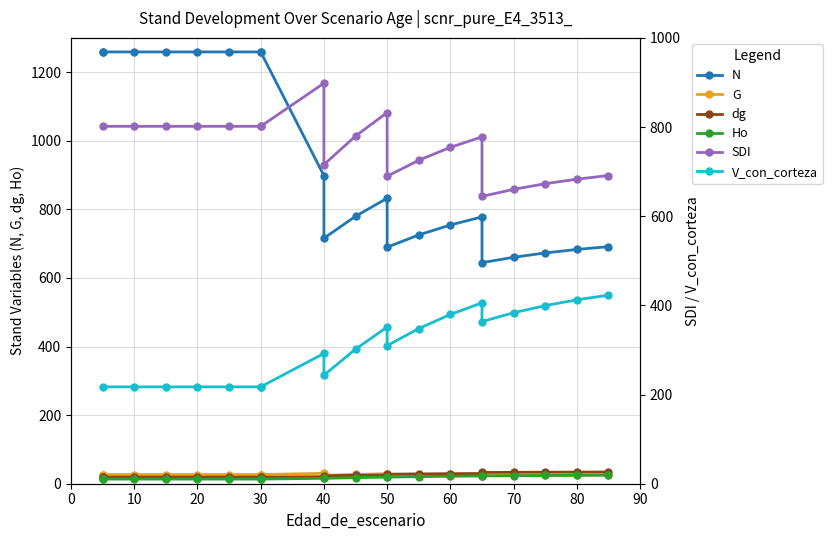

True or false: SDI has more than 0 points higher than both neighbors.

True